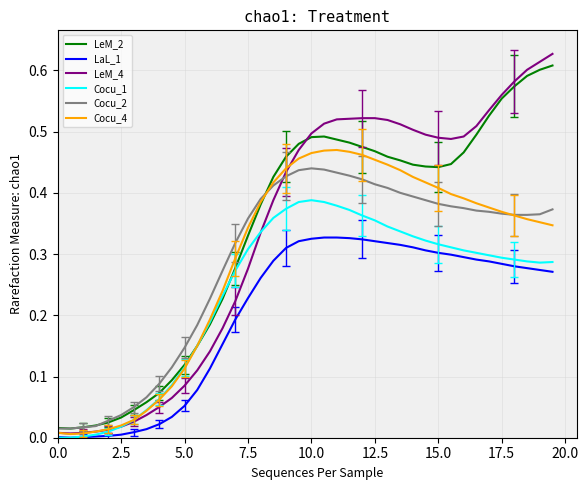

True or false: Cocu_2 and LaL_1 cross at least once.

False